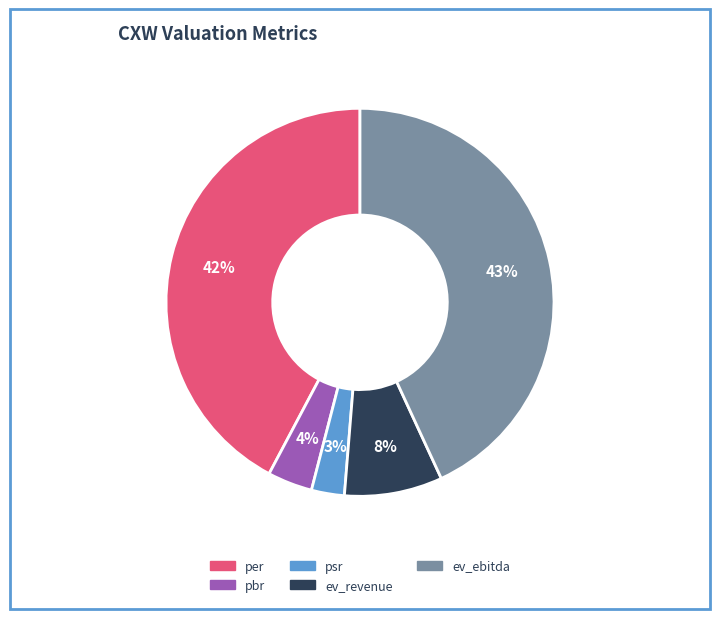

True or false: per accounts for 42% of the total.

True